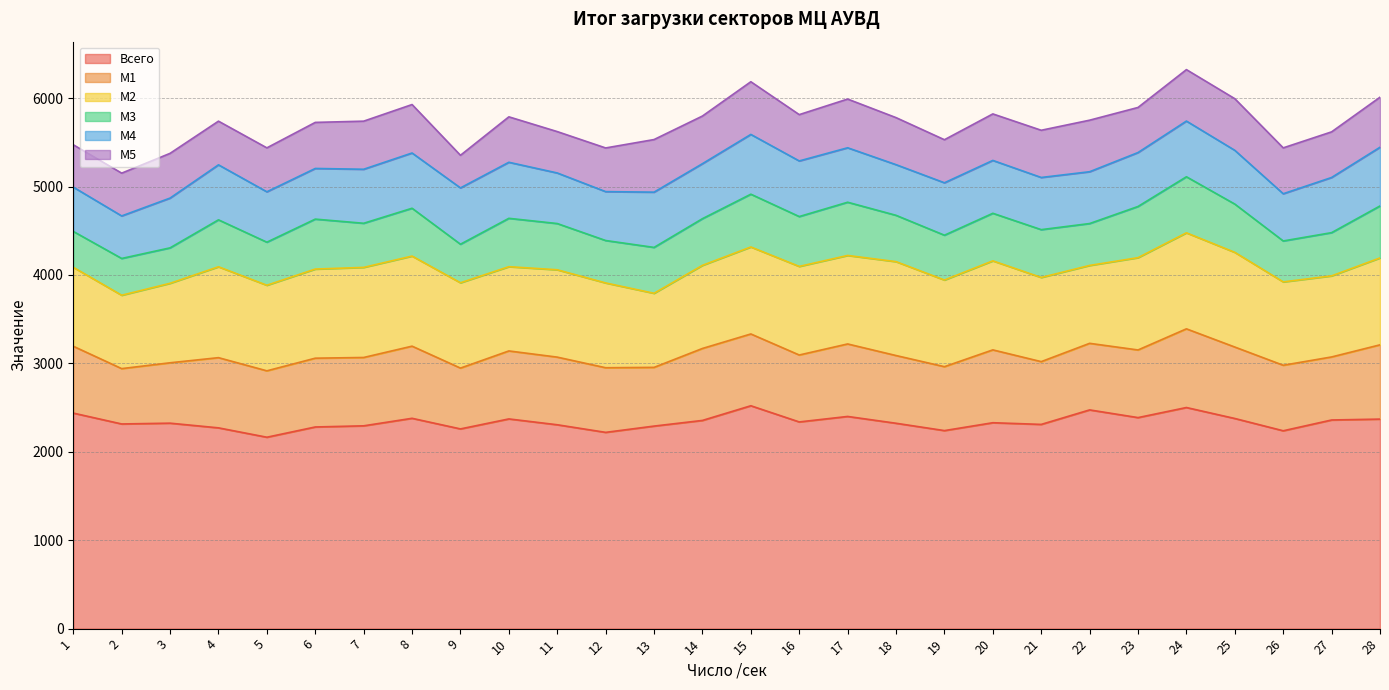

Which category has the highest value in the М4 series?

15